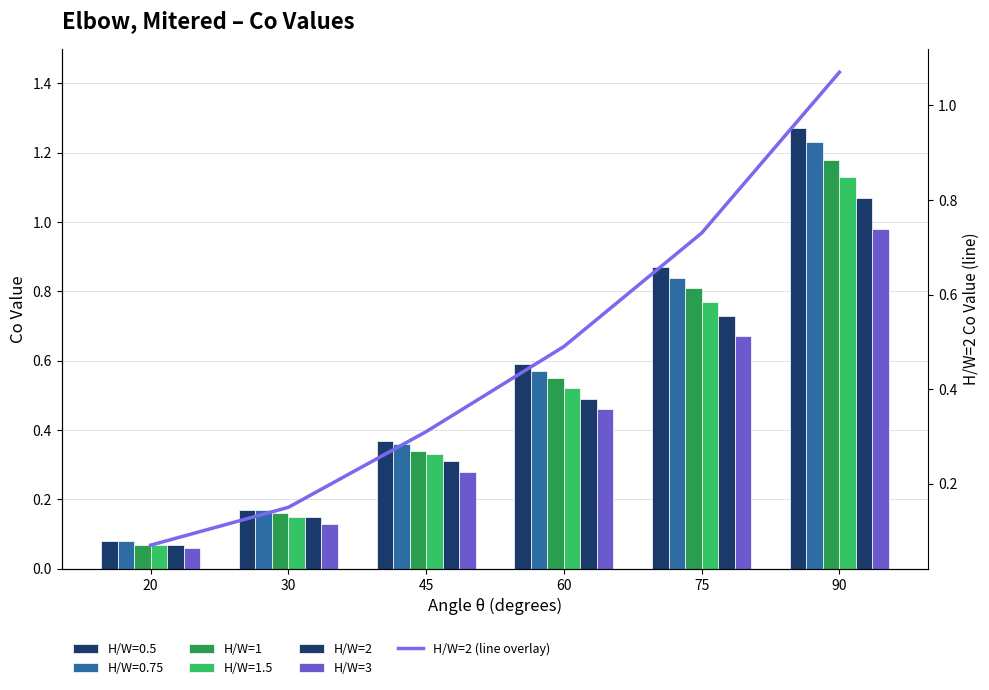

Rank the series by their maximum value, from highest to lowest.

H/W=1, H/W=2, H/W=2 (line overlay), H/W=3